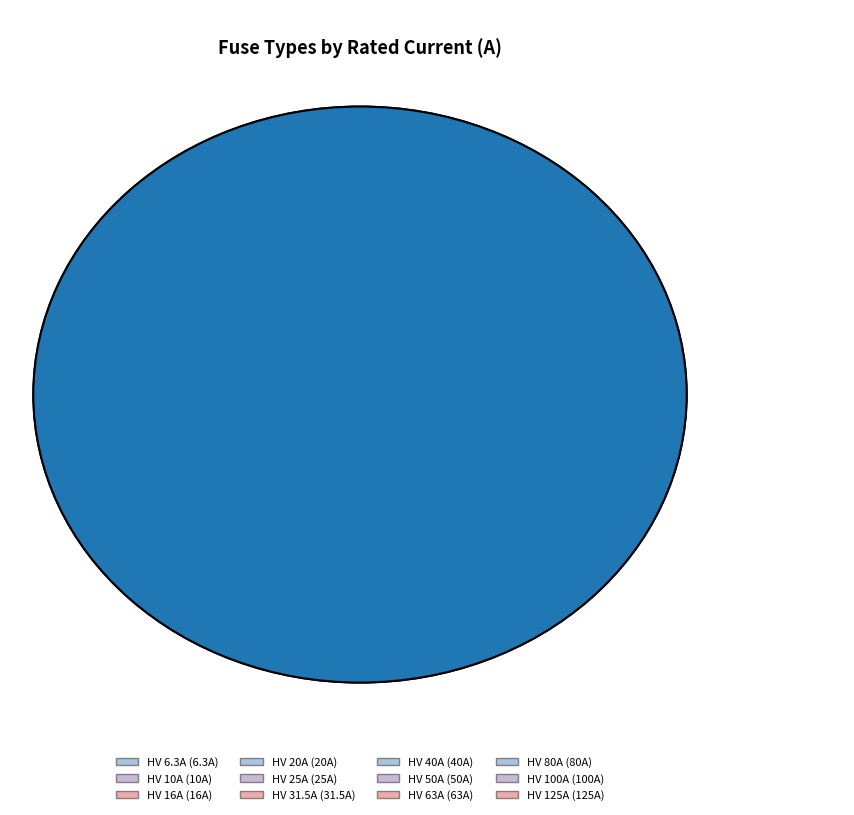

Which has a higher value, HV 31.5A or HV 25A?

HV 31.5A